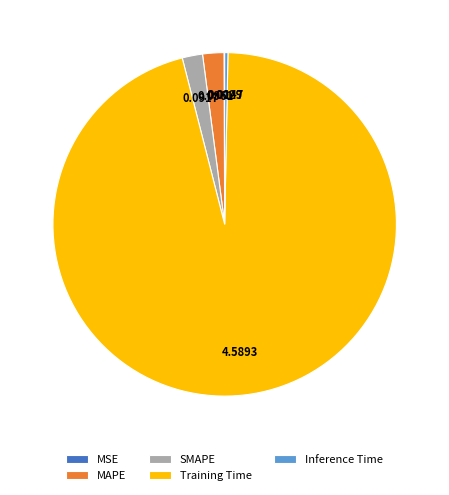

Which category has the biggest portion of the pie?

Training Time